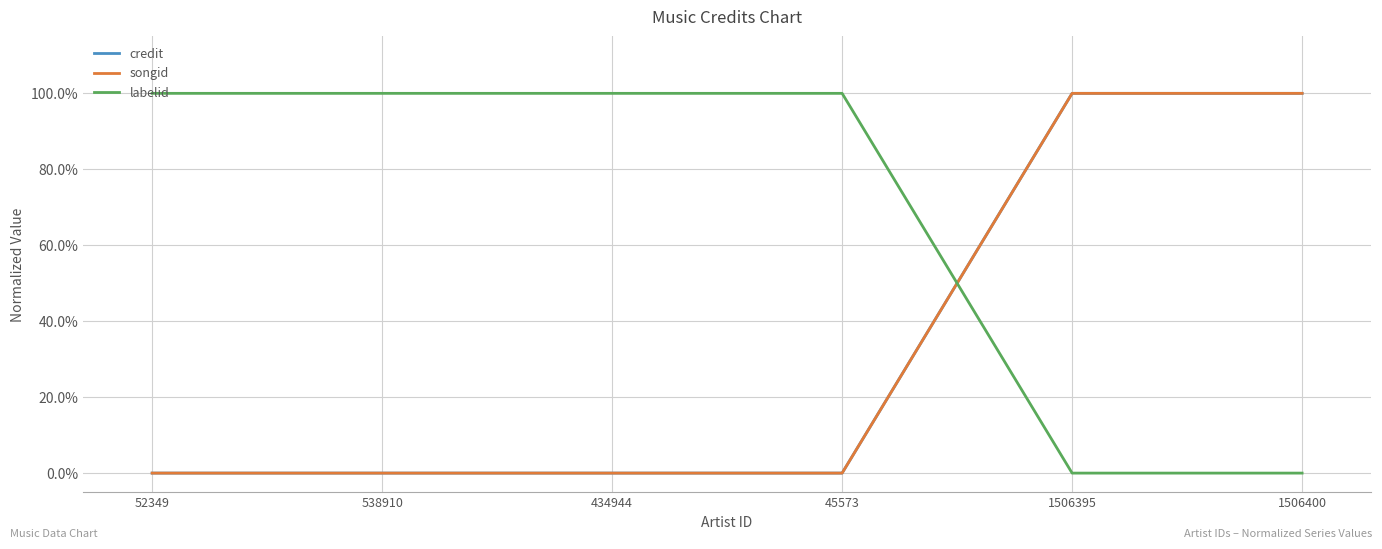

Reading right to left, what are all the values shown in this chart?

credit: 1.0	1.0	0.0	0.0	0.0	0.0
songid: 1.0	1.0	0.0	0.0	0.0	0.0
labelid: 0.0	0.0	1.0	1.0	1.0	1.0